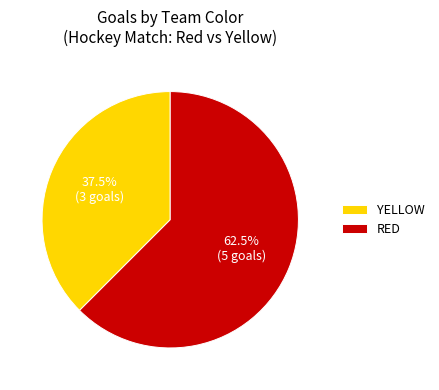

What is the ratio of the value at YELLOW to the value at RED?

0.6